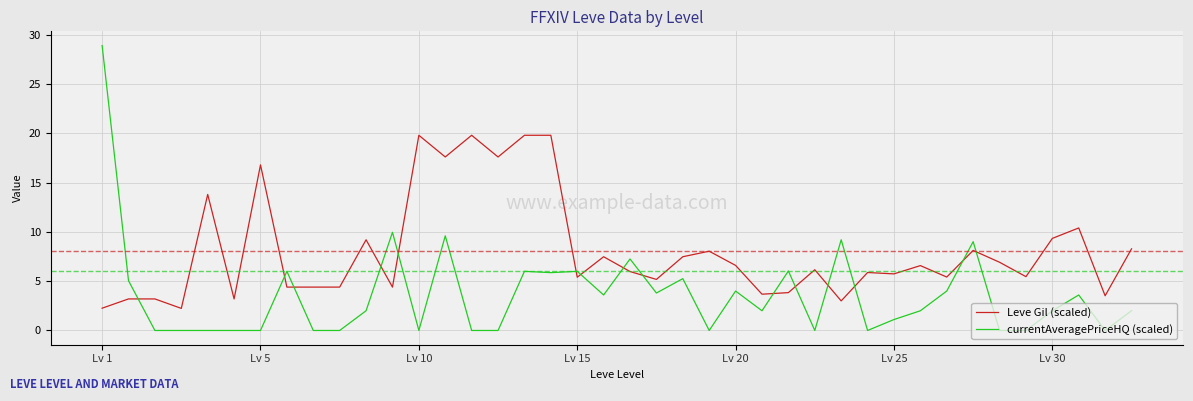

What is the greatest value displayed?

28.9